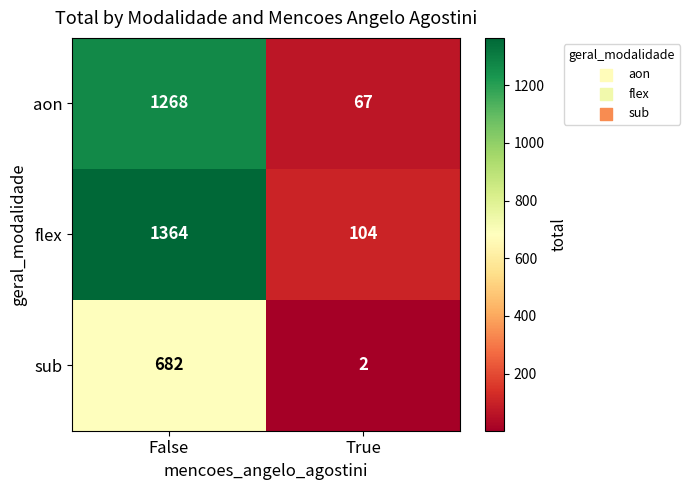

What is the sum of the flex values at False and True?

1468